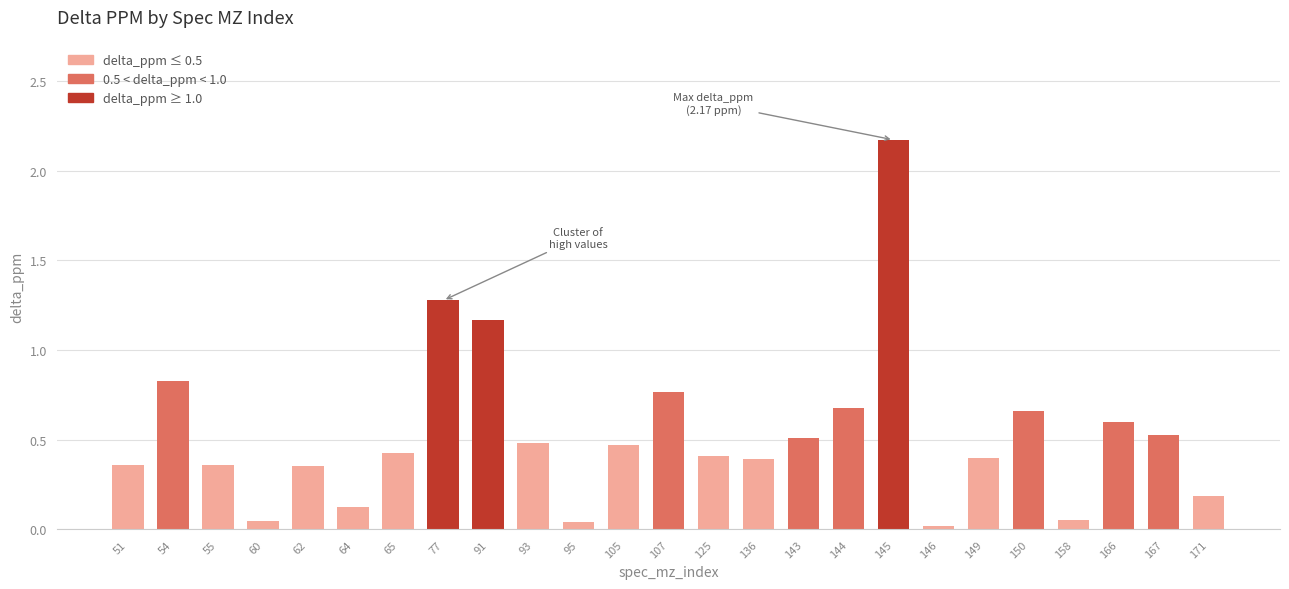

Between 166 and 125, which is larger?

166